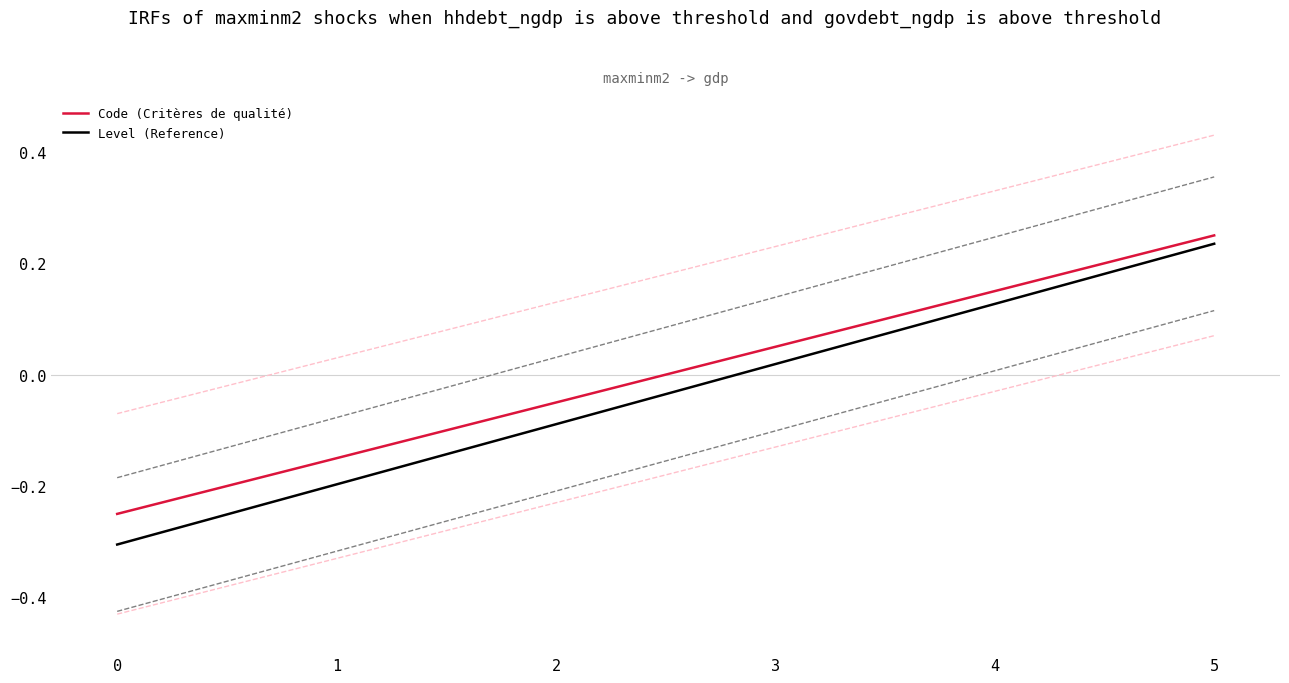

What is the value of the Code (Critères de qualité) point at the 5th from the left?

0.1